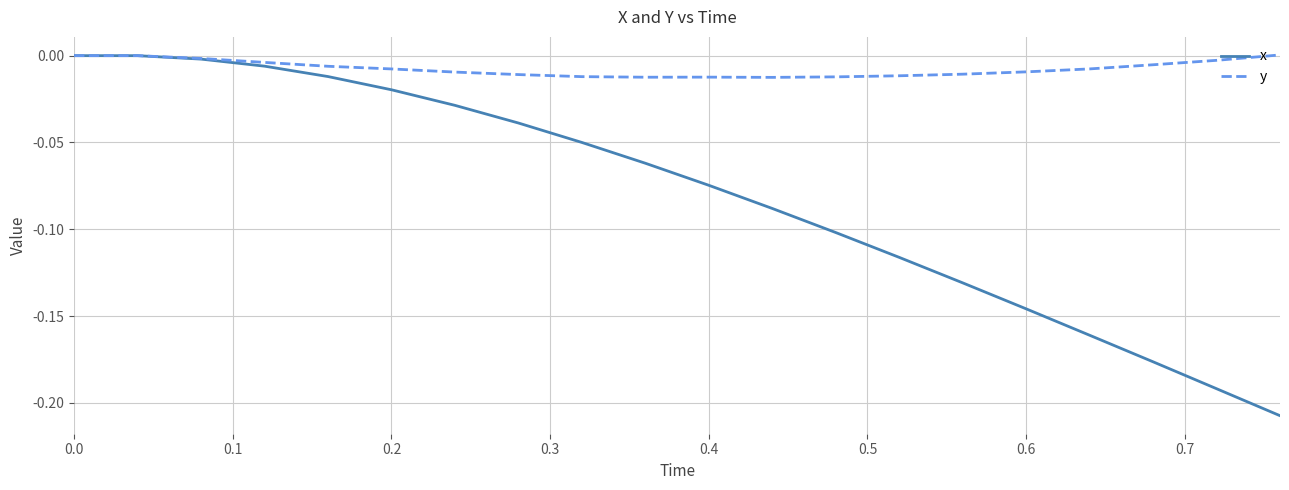

Rank the series by their average value, from lowest to highest.

x, y